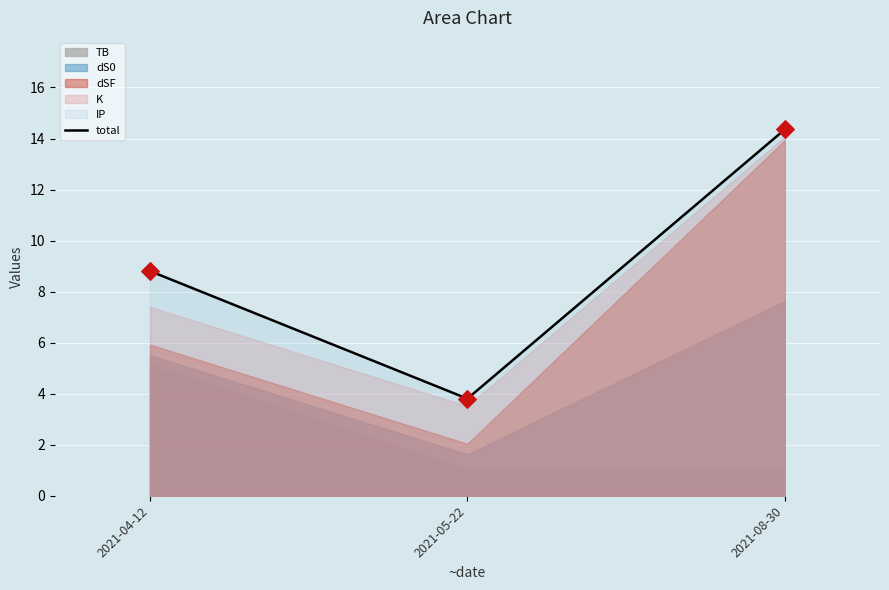

What is the ratio of the value at 2021-08-30 to the value at 2021-04-12?

1.6